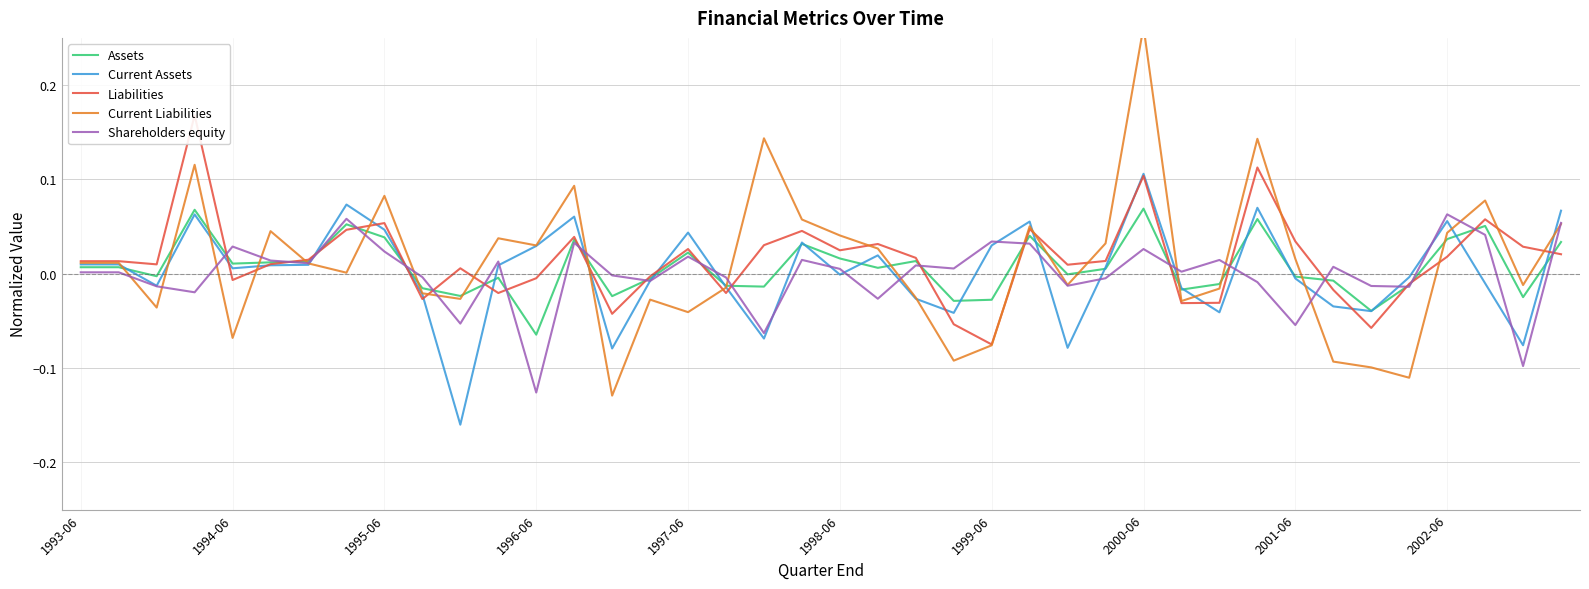

The Liabilities series shows -0.0 at 35. True or false?

True